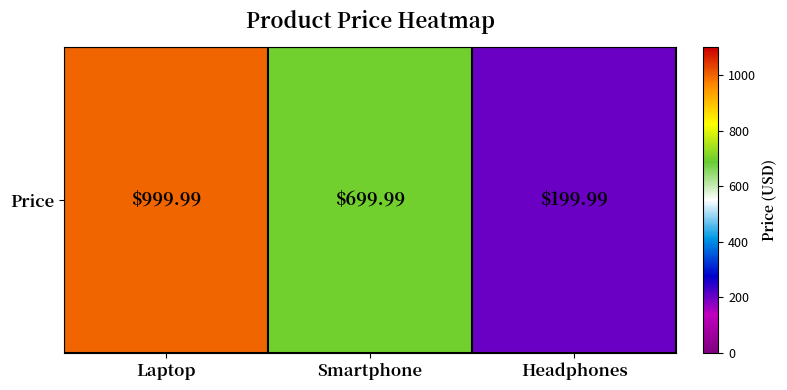

Rank the categories by value from highest to lowest.

Laptop, Smartphone, Headphones